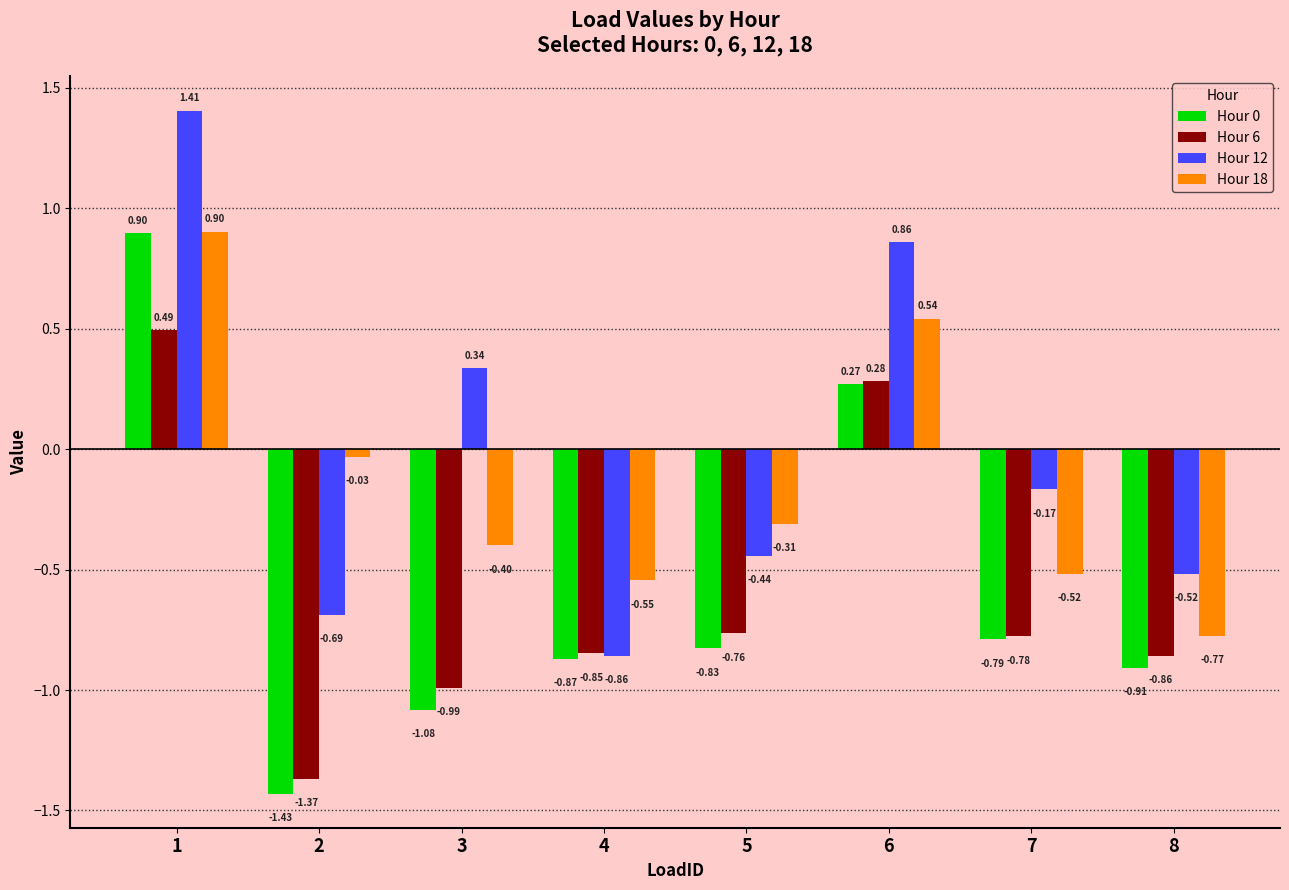

How many values in Hour 12 are below zero?

5